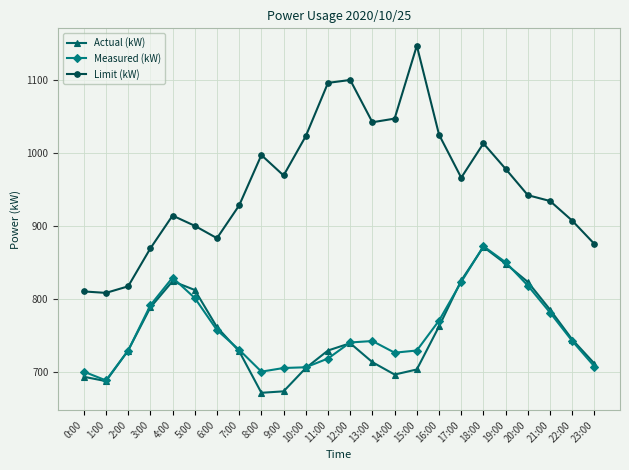

True or false: Measured (kW) has a value of 707 at 23:00.

True